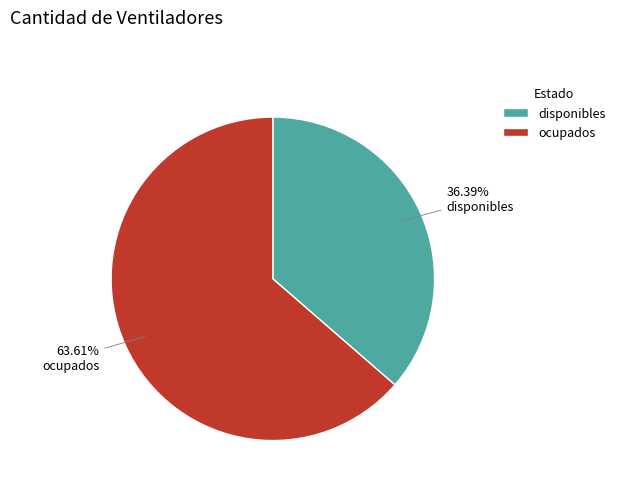

To the nearest percent, what is the average slice percentage?

50%